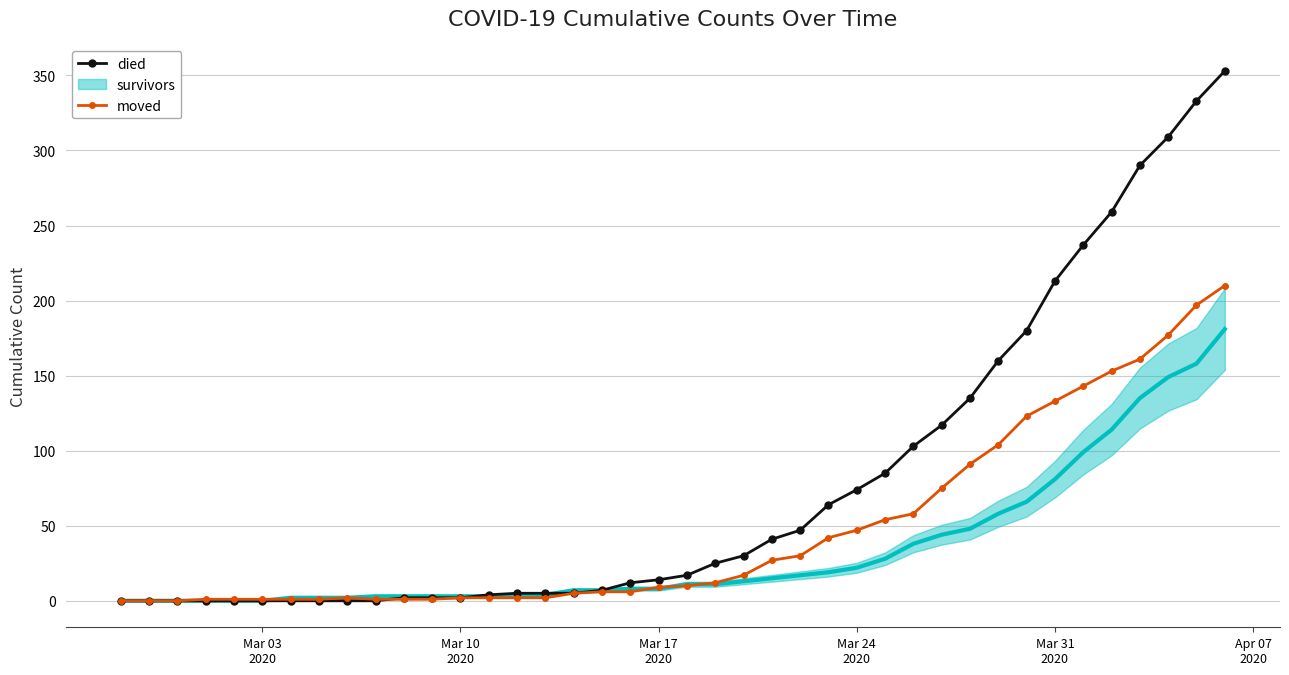

What is the value of the died point at the 21st from the left?

17